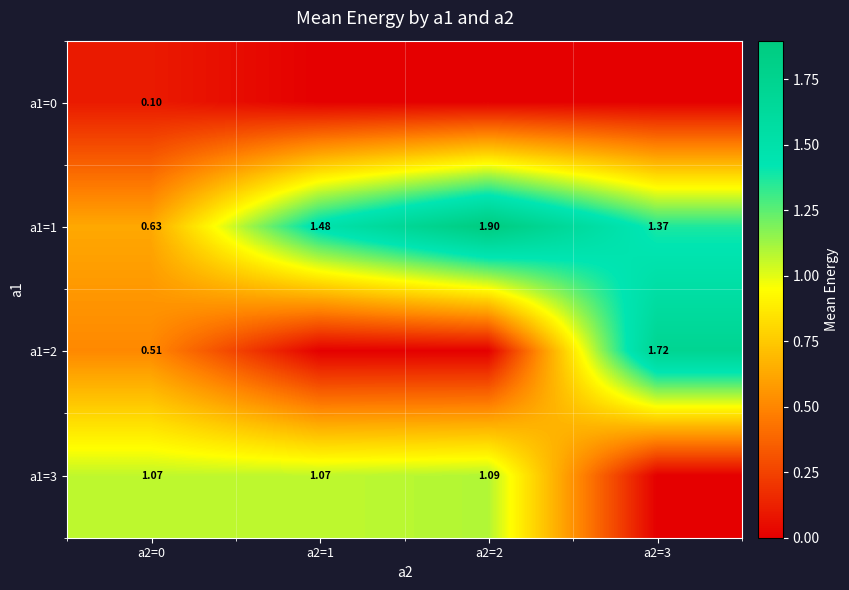

Rank the series at a2=2 from lowest to highest value.

a1=0, a1=2, a1=3, a1=1